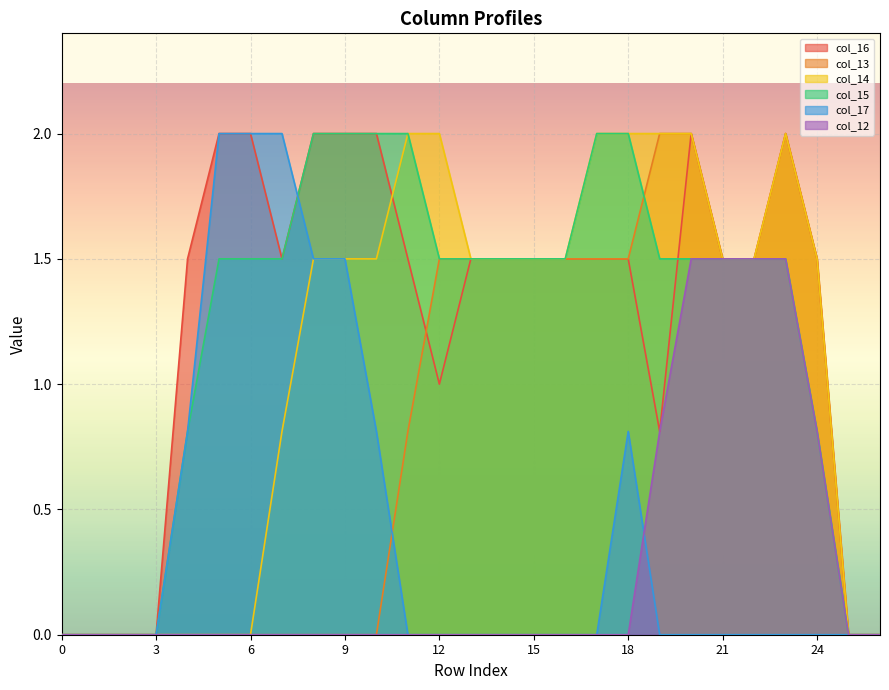

Where does the col_14 series first go above 1?

8